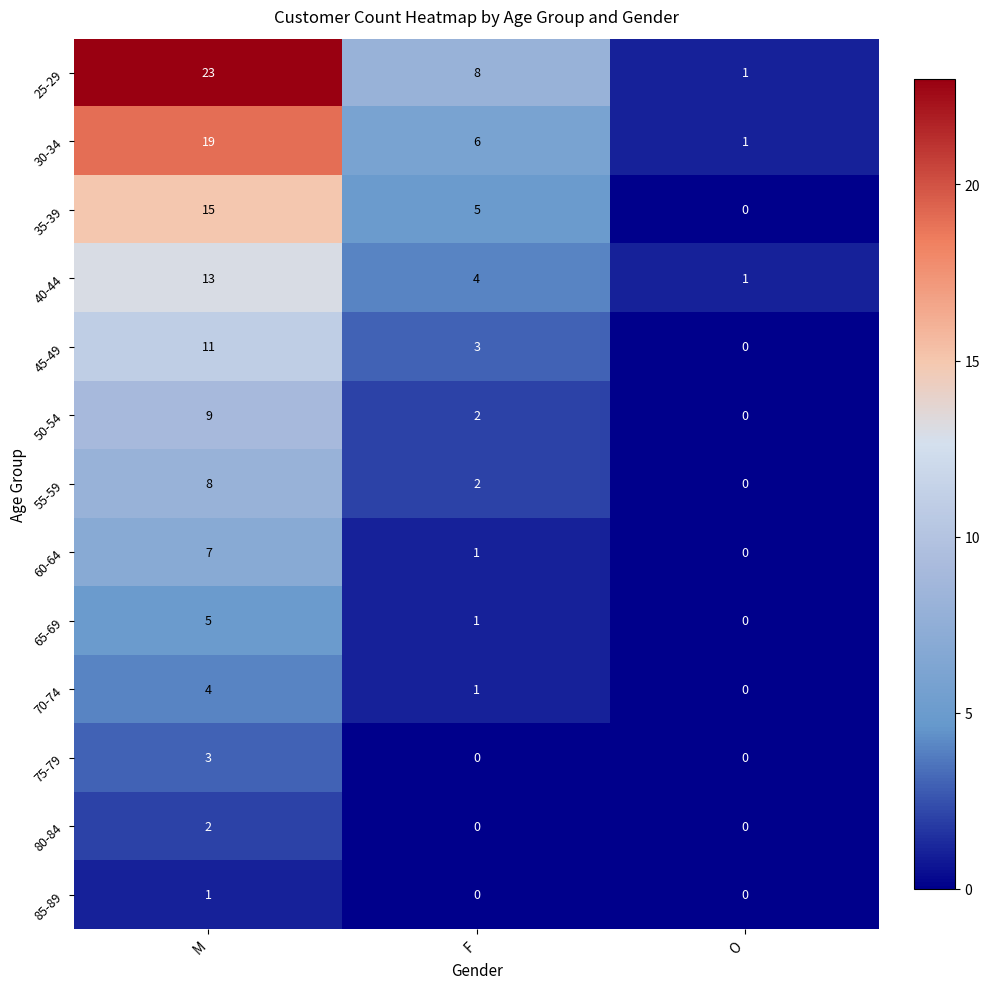

Which series changed the most between F and O?

25-29